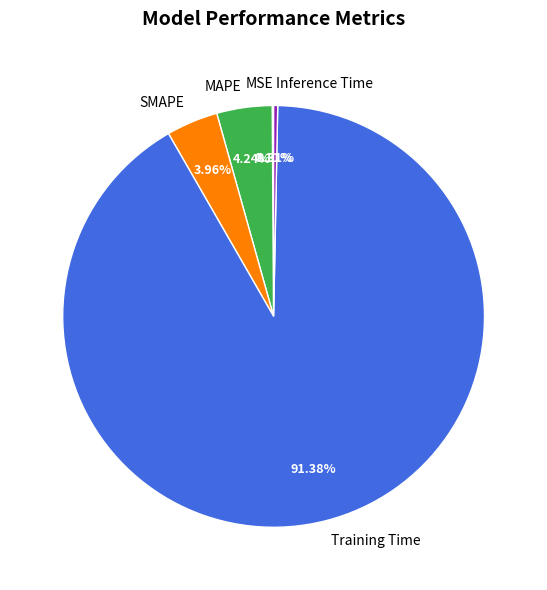

Does Inference Time account for over 50% of the chart?

No